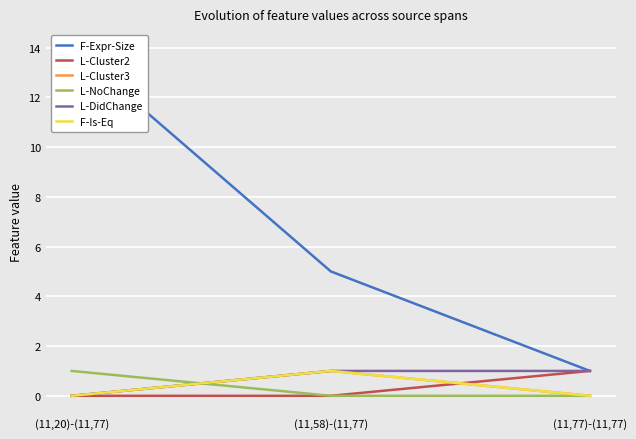

What is the label of the 2nd point from the left?

(11,58)-(11,77)